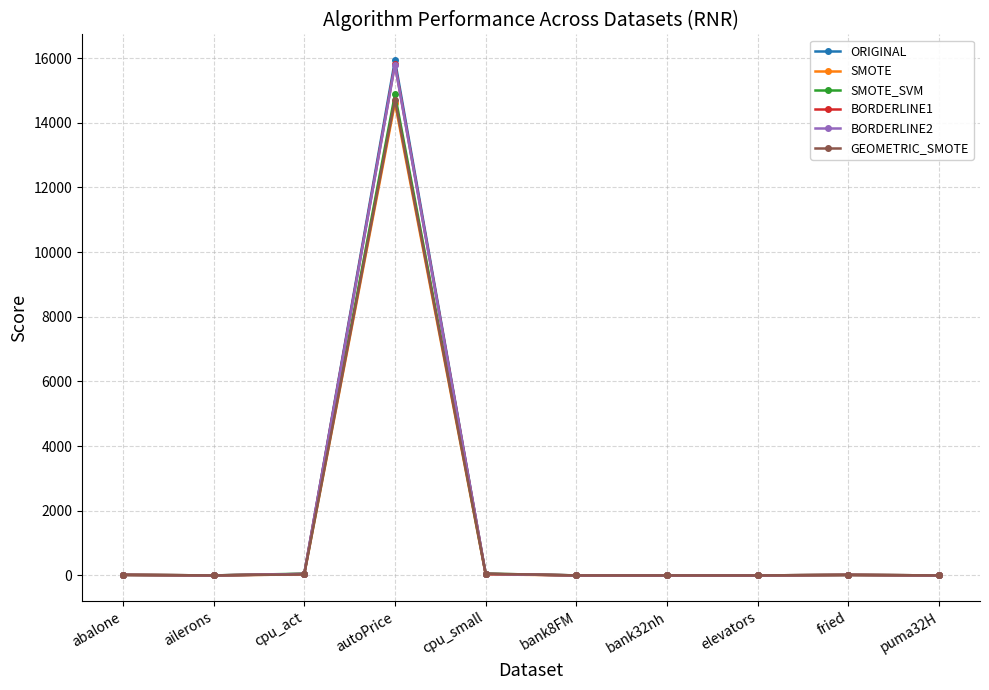

What is the label of the 7th point from the left?

bank32nh